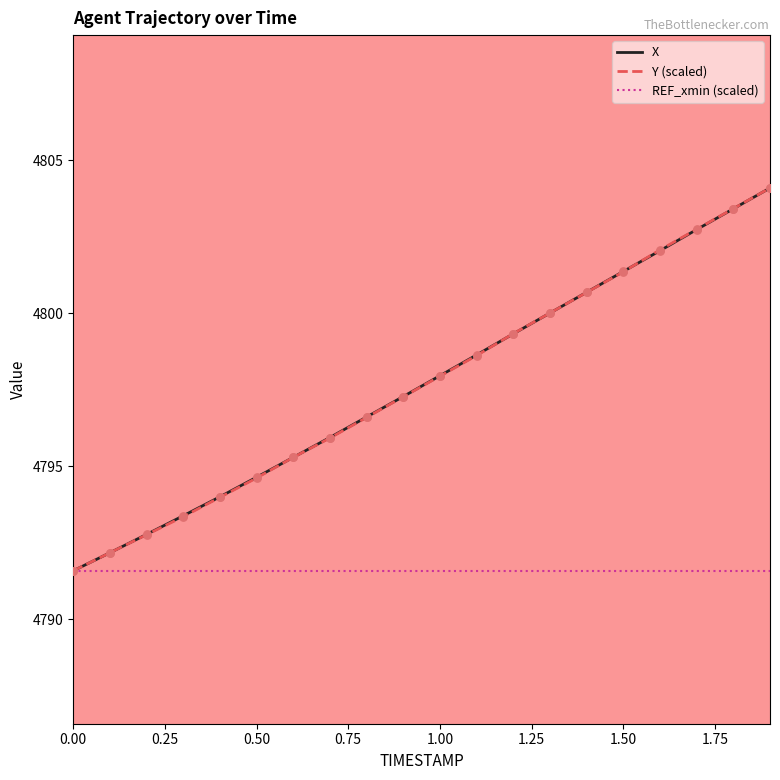

What is the greatest value displayed?

4804.1